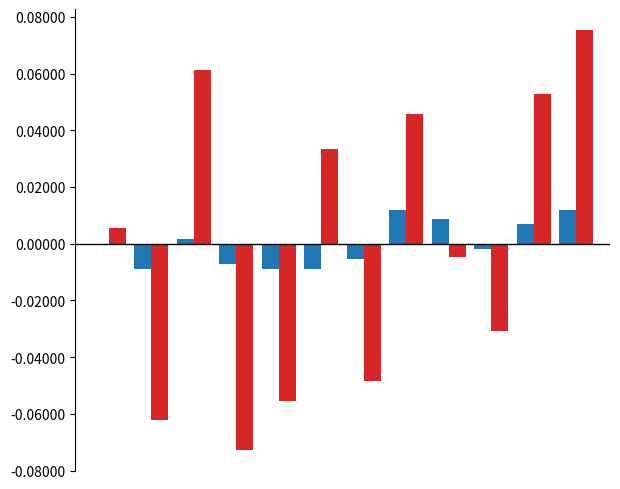

How many series are shown in this chart?

2